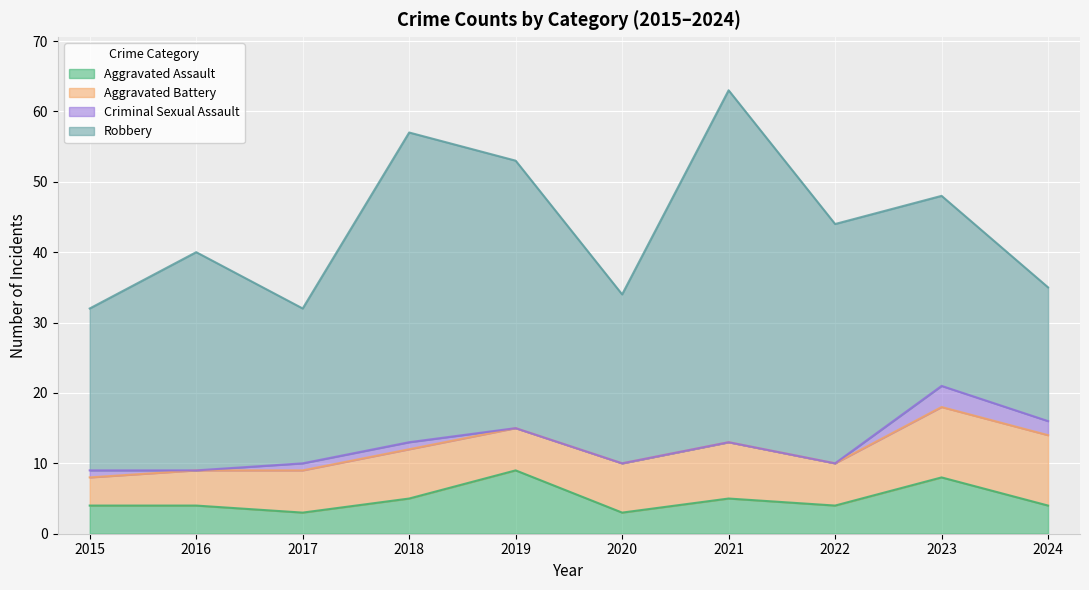

True or false: Criminal Sexual Assault and Aggravated Assault intersect in this chart.

False